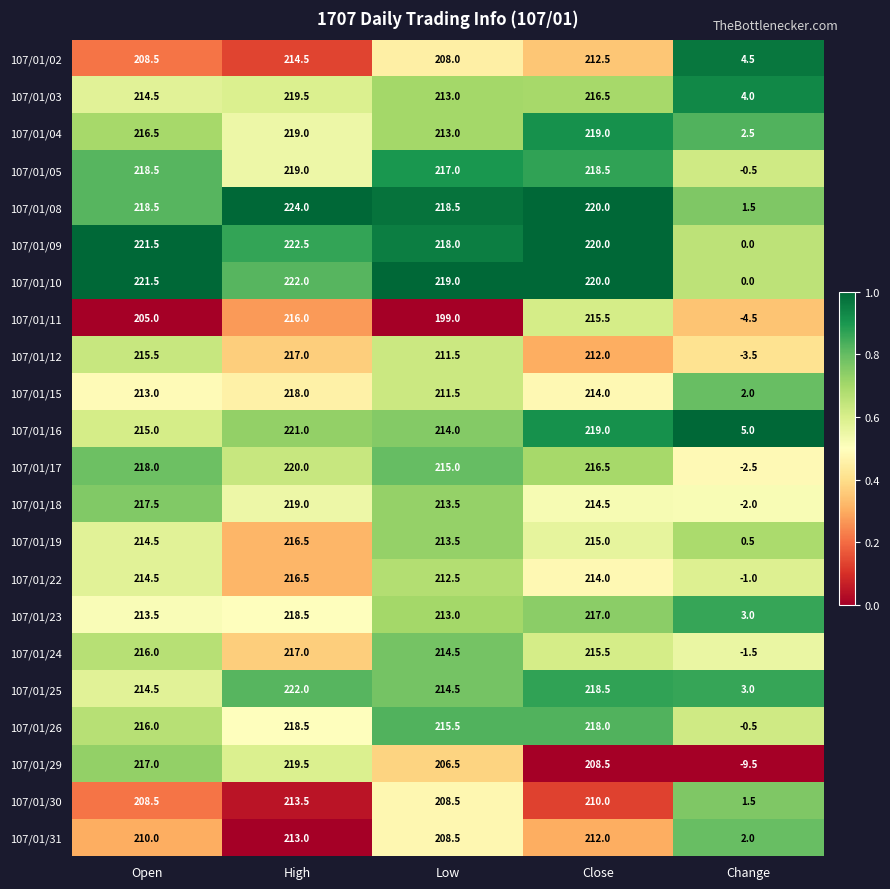

The 107/01/23 series shows 218.5 at High. True or false?

True